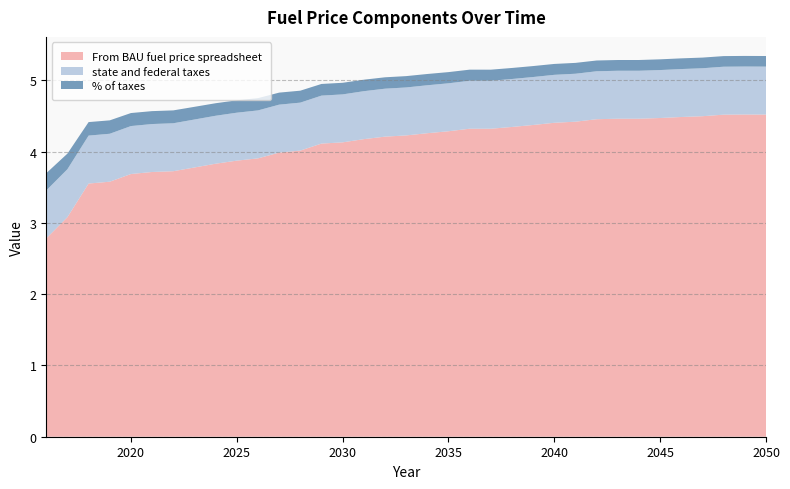

Reading left to right, transcribe all the data shown in this chart.

From BAU fuel price spreadsheet: 2016=2.8	2017=3.1	2018=3.6	2019=3.6	2020=3.7	2021=3.7	2022=3.7	2023=3.8	2024=3.8	2025=3.9	2026=3.9	2027=4.0	2028=4.0	2029=4.1	2030=4.1	2031=4.2	2032=4.2	2033=4.2	2034=4.3	2035=4.3	2036=4.3	2037=4.3	2038=4.3	2039=4.4	2040=4.4	2041=4.4	2042=4.5	2043=4.5	2044=4.5	2045=4.5	2046=4.5	2047=4.5	2048=4.5	2049=4.5	2050=4.5
state and federal taxes: 2016=0.7	2017=0.7	2018=0.7	2019=0.7	2020=0.7	2021=0.7	2022=0.7	2023=0.7	2024=0.7	2025=0.7	2026=0.7	2027=0.7	2028=0.7	2029=0.7	2030=0.7	2031=0.7	2032=0.7	2033=0.7	2034=0.7	2035=0.7	2036=0.7	2037=0.7	2038=0.7	2039=0.7	2040=0.7	2041=0.7	2042=0.7	2043=0.7	2044=0.7	2045=0.7	2046=0.7	2047=0.7	2048=0.7	2049=0.7	2050=0.7
% of taxes: 2016=0.2	2017=0.2	2018=0.2	2019=0.2	2020=0.2	2021=0.2	2022=0.2	2023=0.2	2024=0.2	2025=0.2	2026=0.2	2027=0.2	2028=0.2	2029=0.2	2030=0.2	2031=0.2	2032=0.2	2033=0.2	2034=0.2	2035=0.2	2036=0.2	2037=0.2	2038=0.2	2039=0.2	2040=0.2	2041=0.2	2042=0.2	2043=0.2	2044=0.2	2045=0.2	2046=0.1	2047=0.1	2048=0.1	2049=0.1	2050=0.1